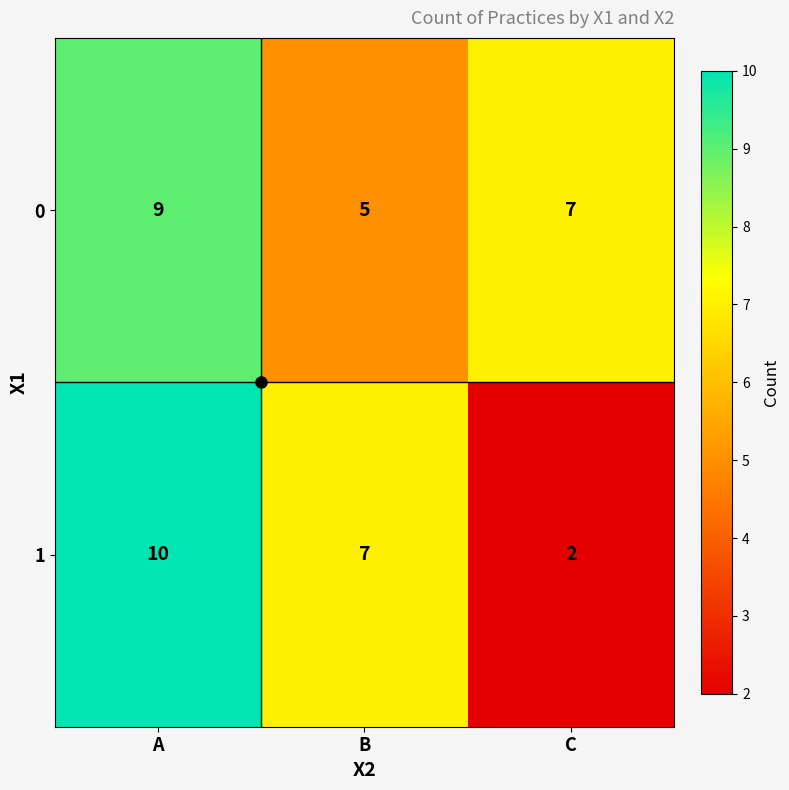

Read the 0 value at C.

7